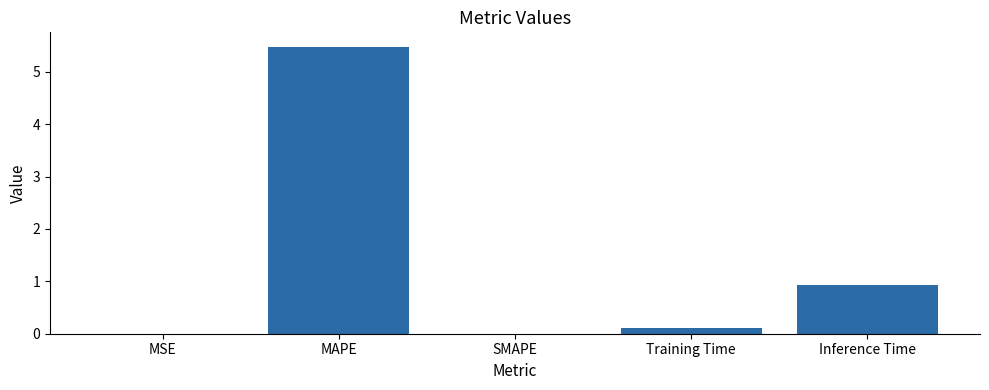

What is the average value?

1.3